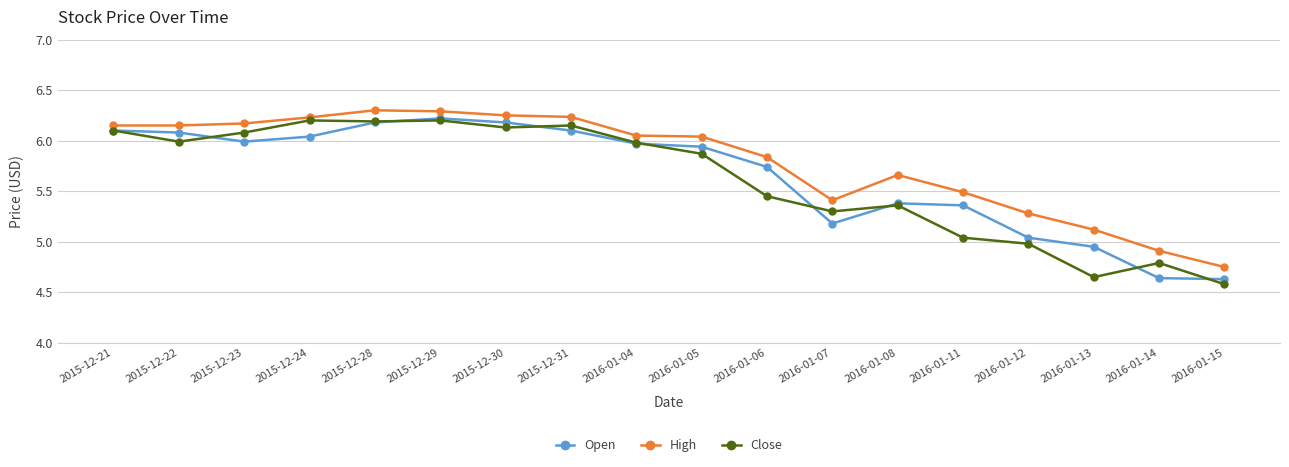

The Open series shows 6.1 at 2015-12-22. True or false?

True